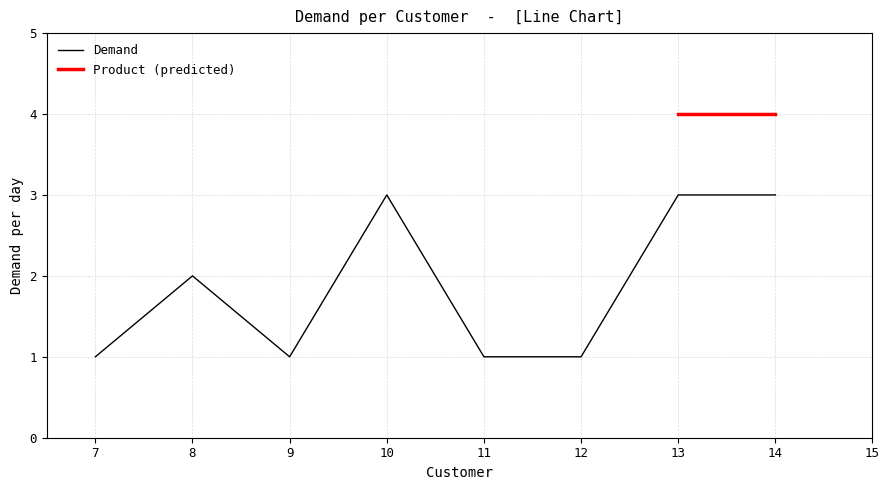

The value of Demand at 12 is 1. True or false?

True